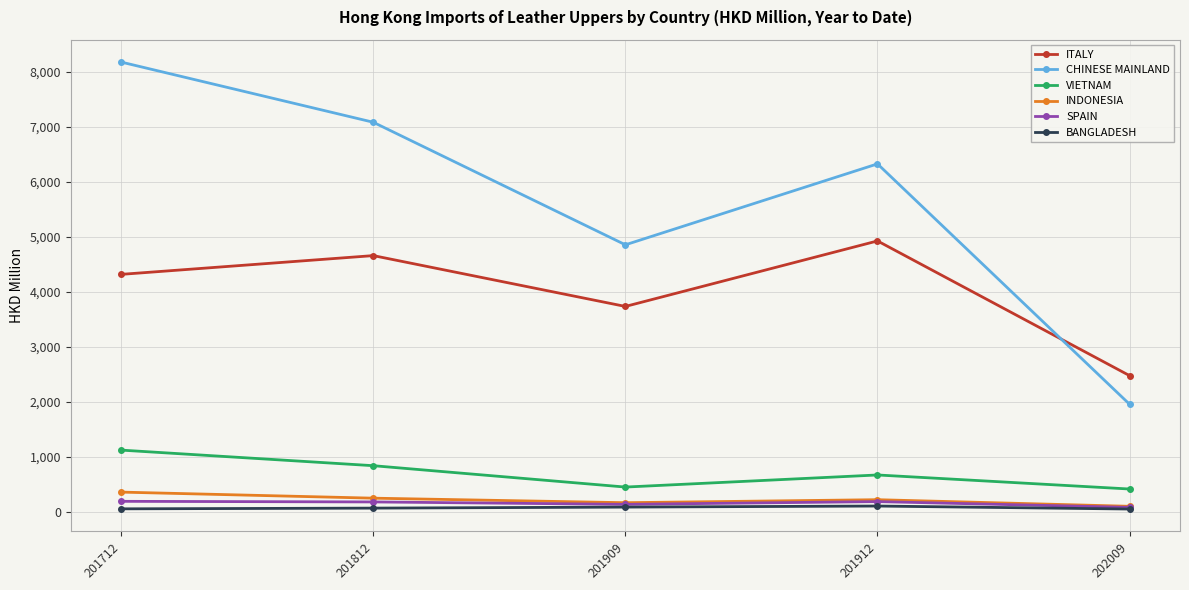

How many values in the SPAIN series are below 184?

2